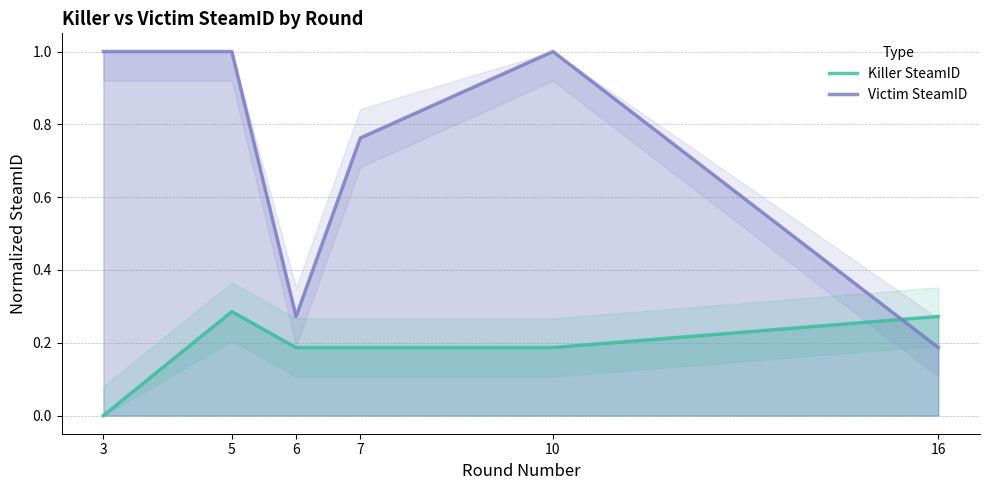

What is the sum of the Victim SteamID values at 10 and 3?

2.0